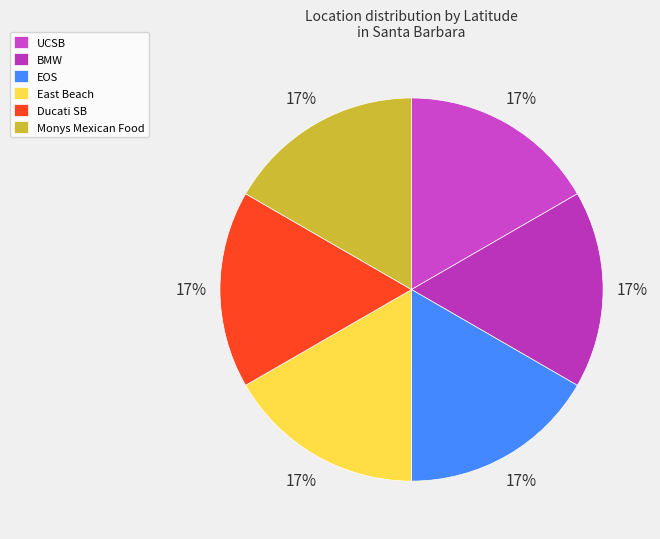

Is it true that UCSB is 22% of the pie?

False